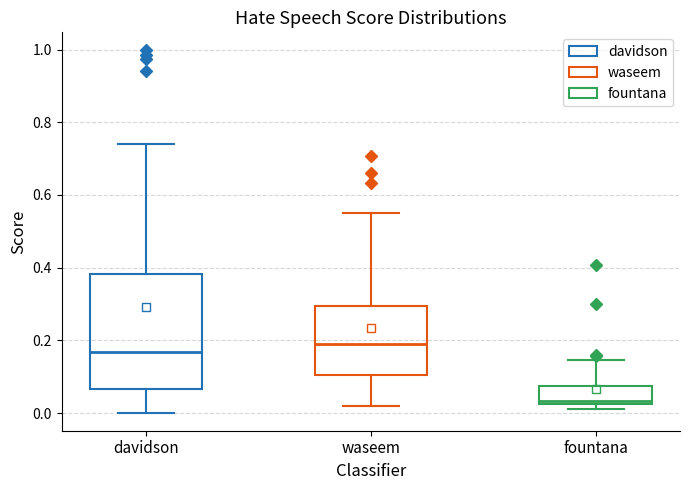

Reading left to right, read every box against the y-axis: the position of its median line, the range the box covers, and the ends of its whiskers. The values are not printed on the chart, so give them approximately, as read against the axis.

davidson: median 0.16, box 0.06 to 0.38, whiskers 0.00 to 0.74
waseem: median 0.18, box 0.10 to 0.30, whiskers 0.02 to 0.56
fountana: median 0.04, box 0.02 to 0.08, whiskers 0.02 (just below the box's lower edge) to 0.14